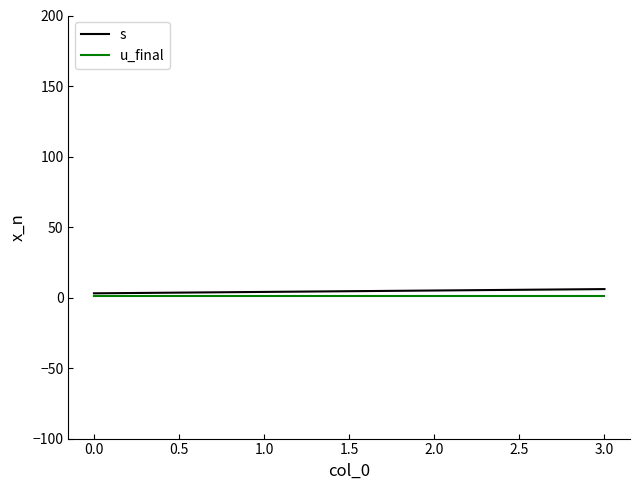

Rank the series by their maximum value, from lowest to highest.

u_final, s